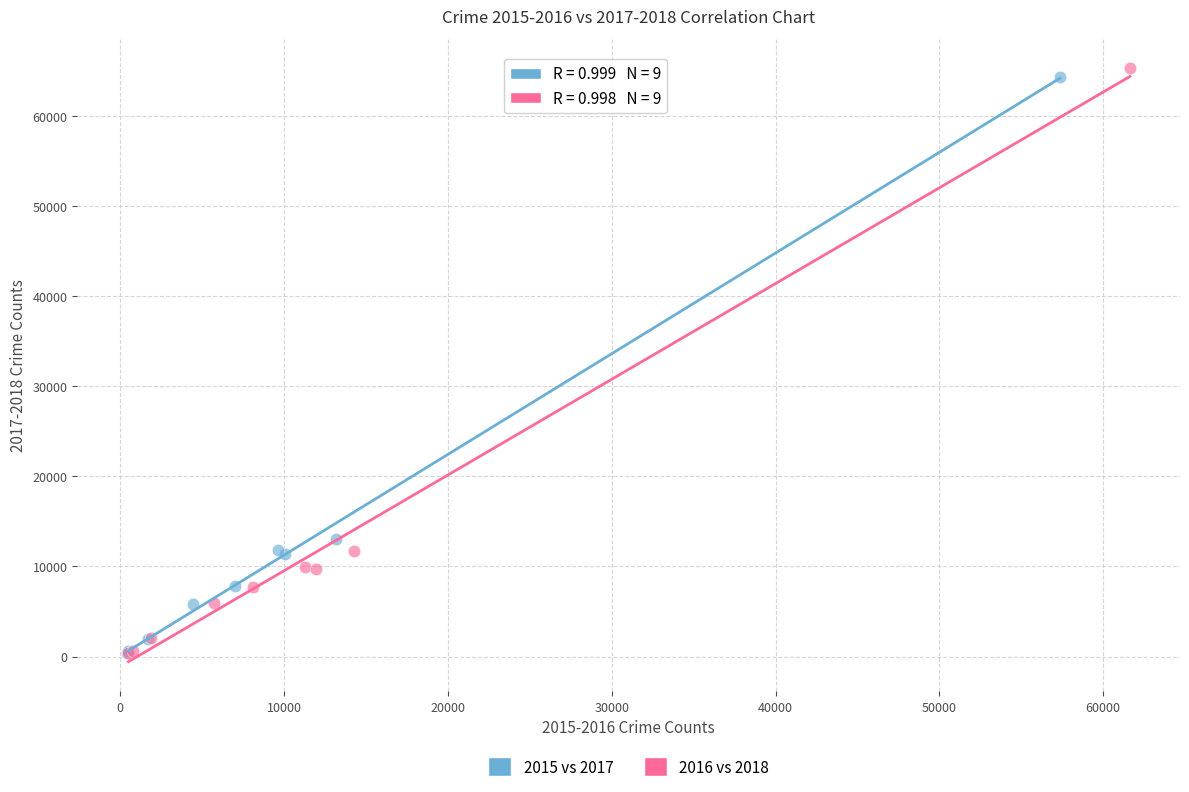

Which series has the largest Y range (max minus min)?

2016 vs 2018